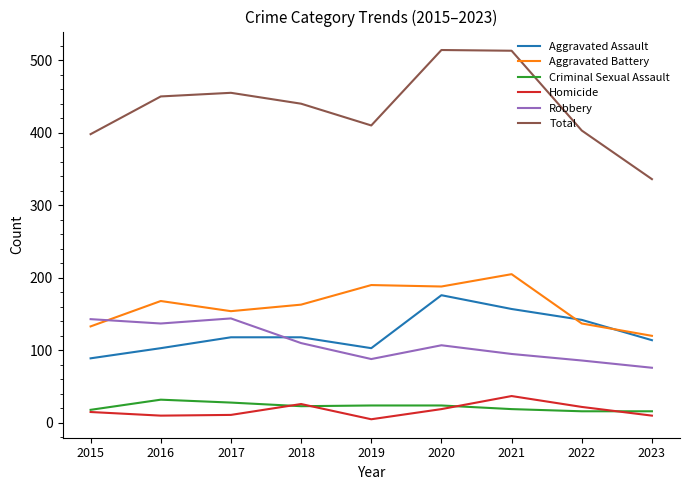

Between 2019 and 2022, which series saw the biggest shift?

Aggravated Battery